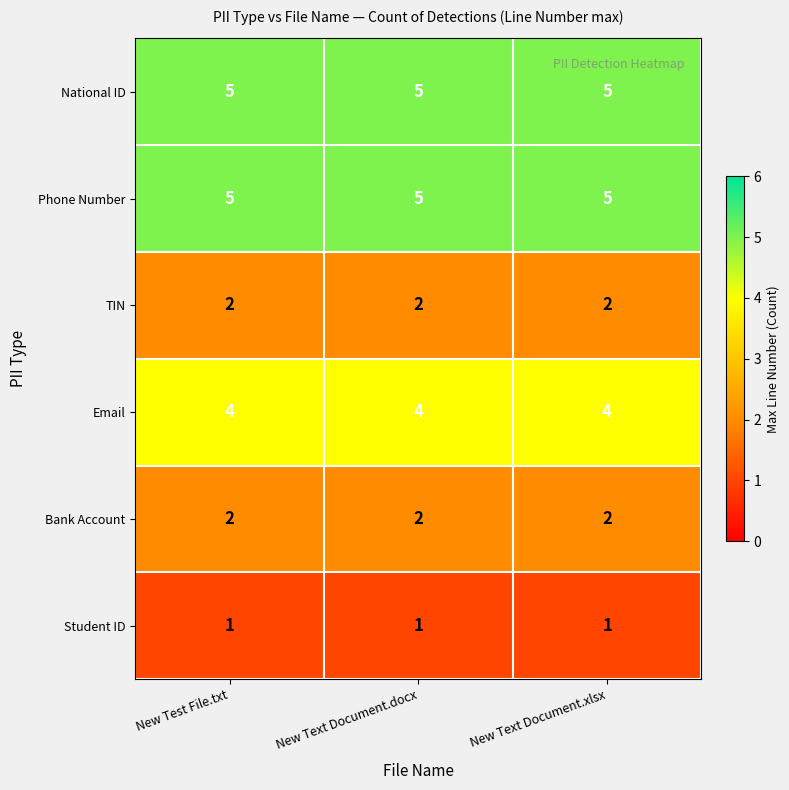

At how many categories does at least one series exceed 4?

3